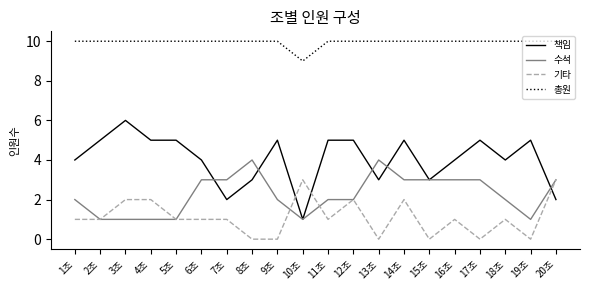

Does the chart display data point markers on the line(s)?

No